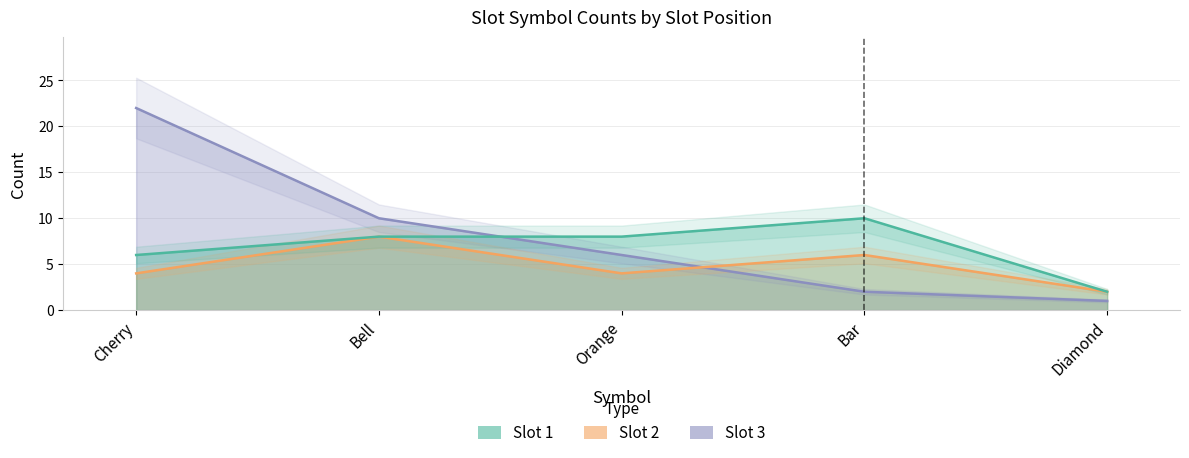

Which series has the largest total across all categories?

Slot 3